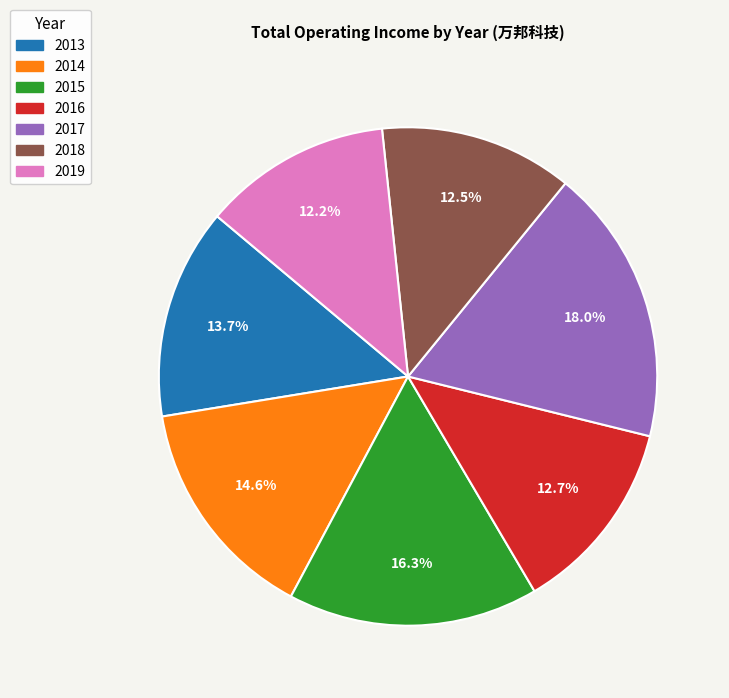

True or false: 2019 accounts for 12% of the total.

True